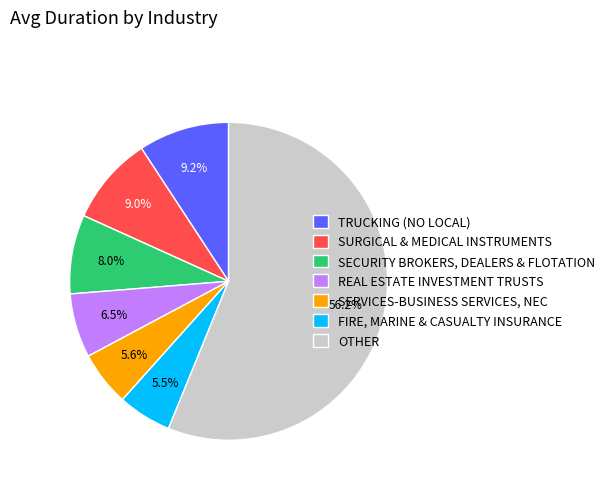

Is there a majority slice in this chart?

Yes